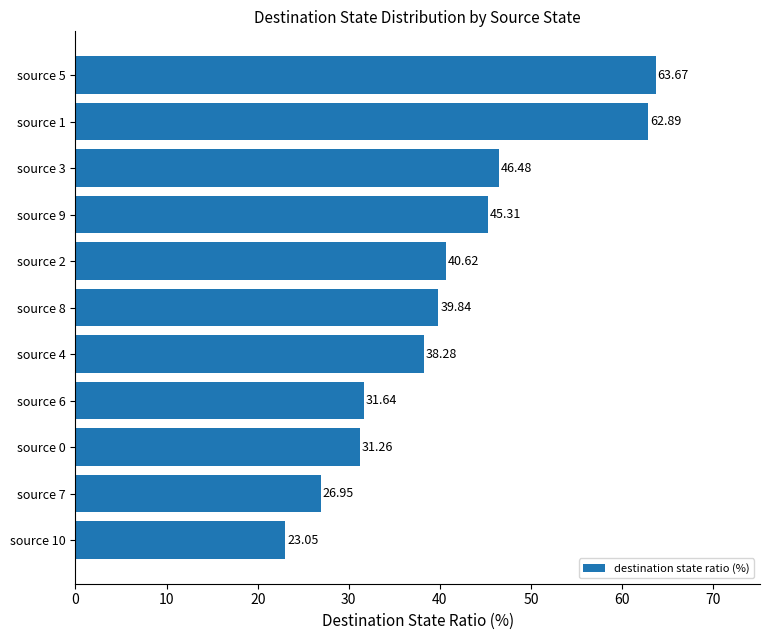

What is the sum of all values?

450.0